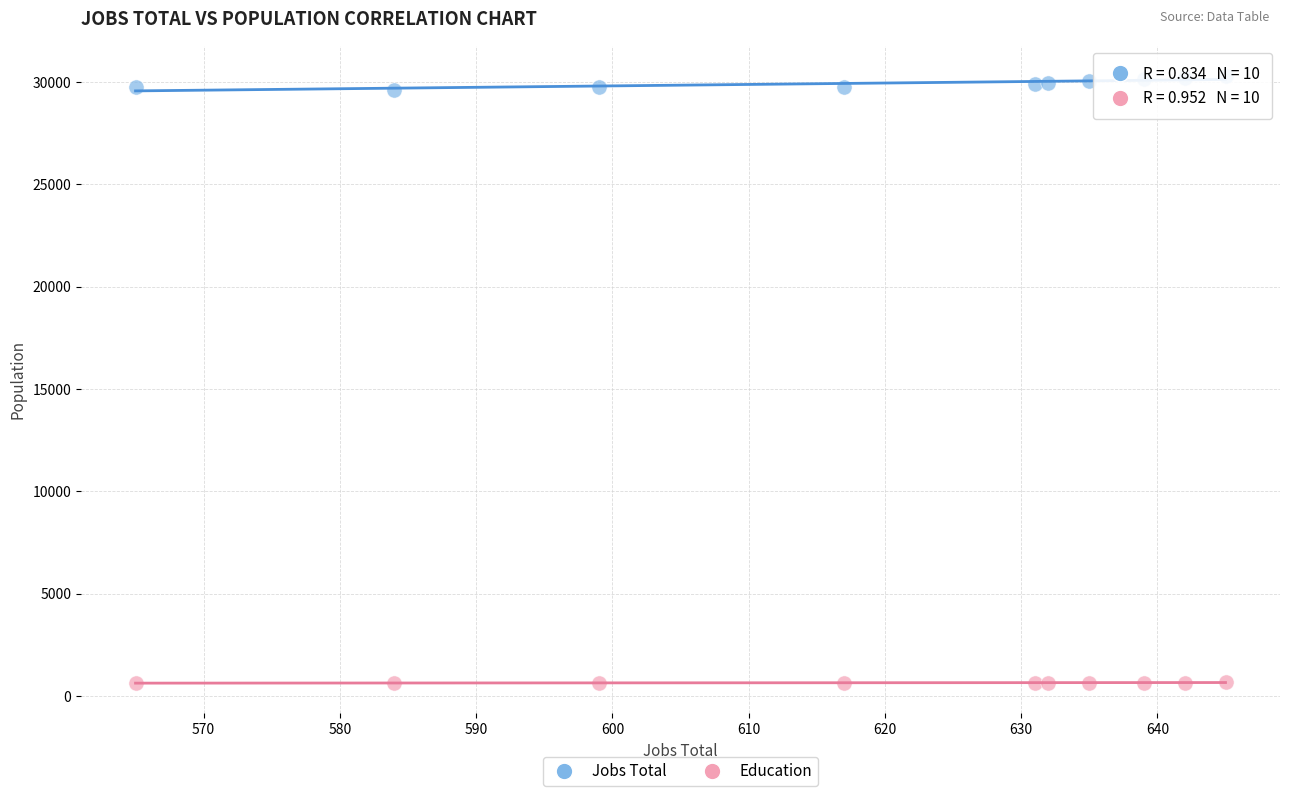

Across all data points, what is the range of X values (max minus min)?

80